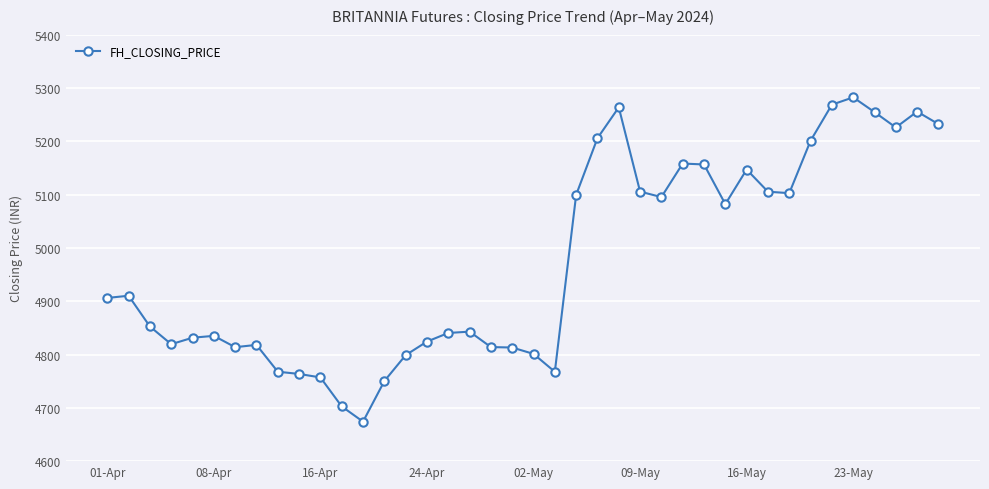

What is the value of the 9th point from the left?

4767.8